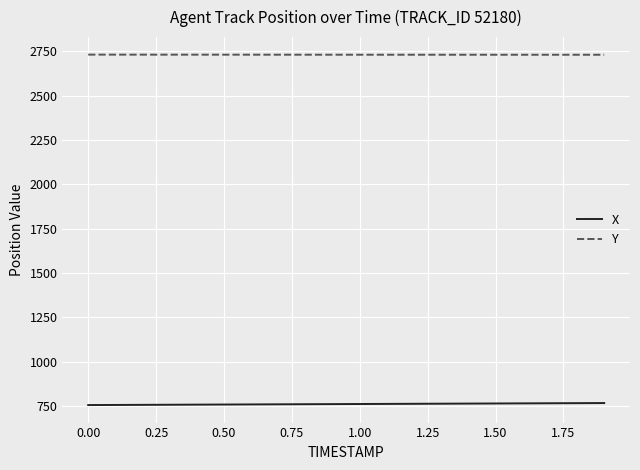

Which series has the largest total across all categories?

Y